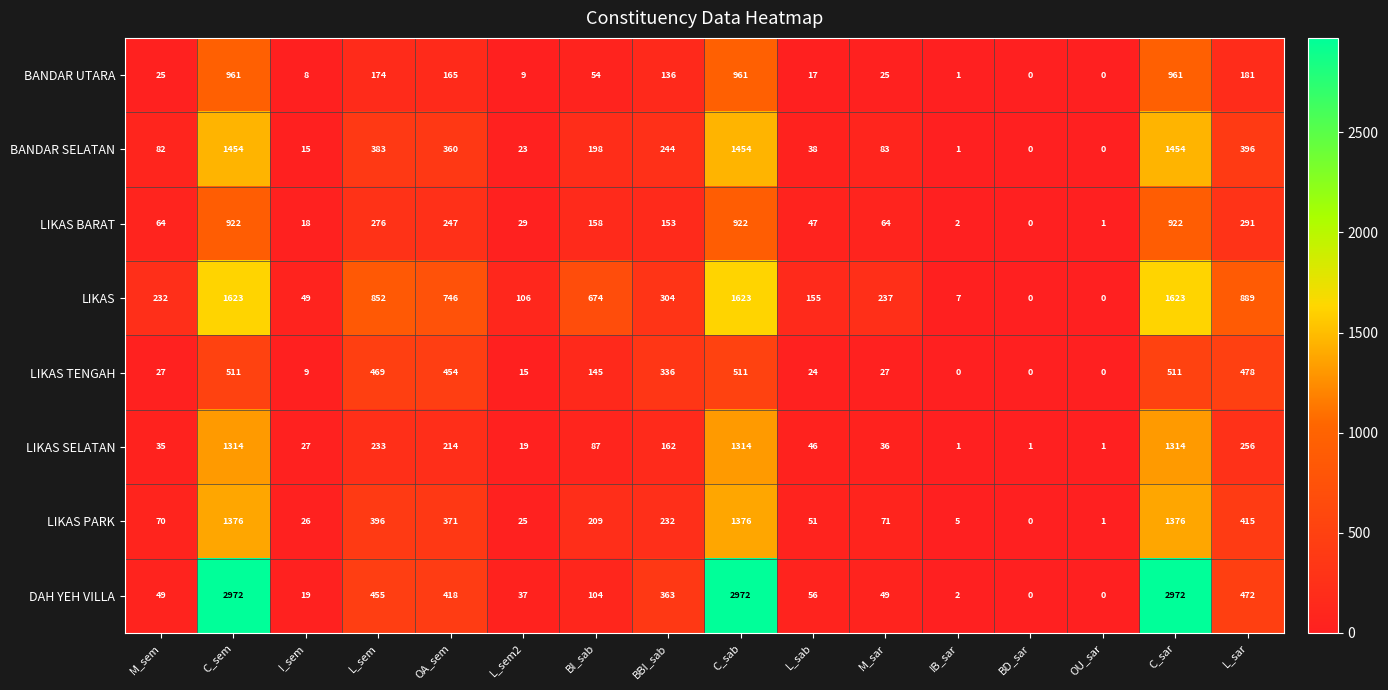

At how many categories does at least one series exceed 1571?

3